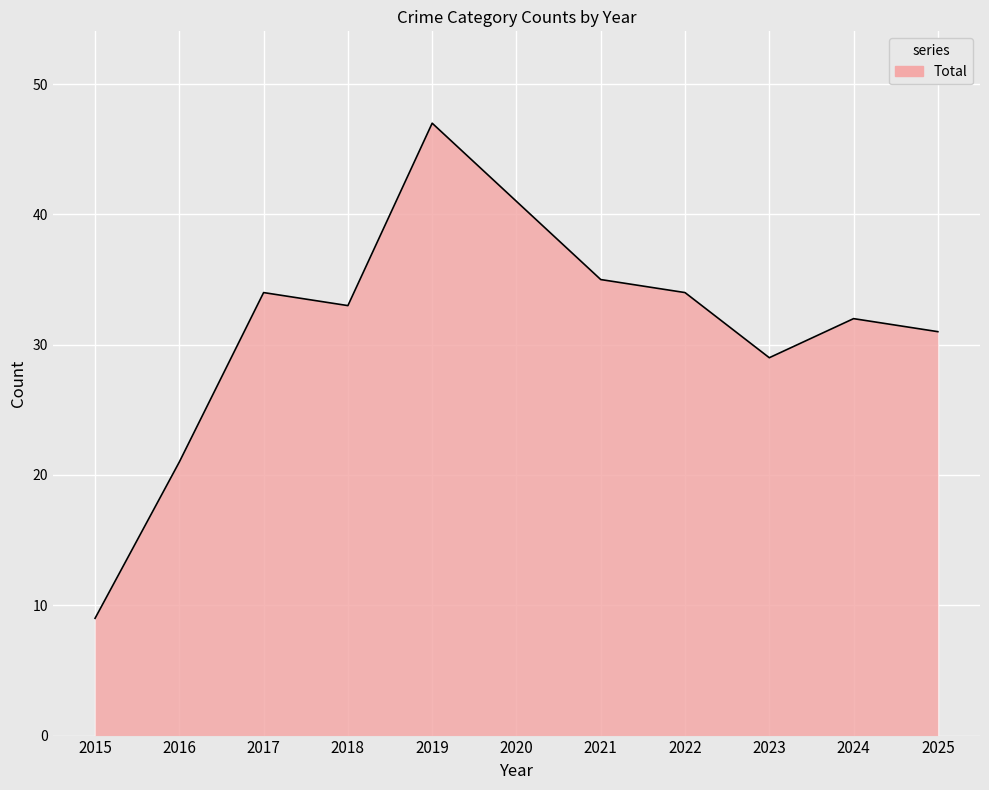

What is the difference between the values at 2022 and 2015?

25